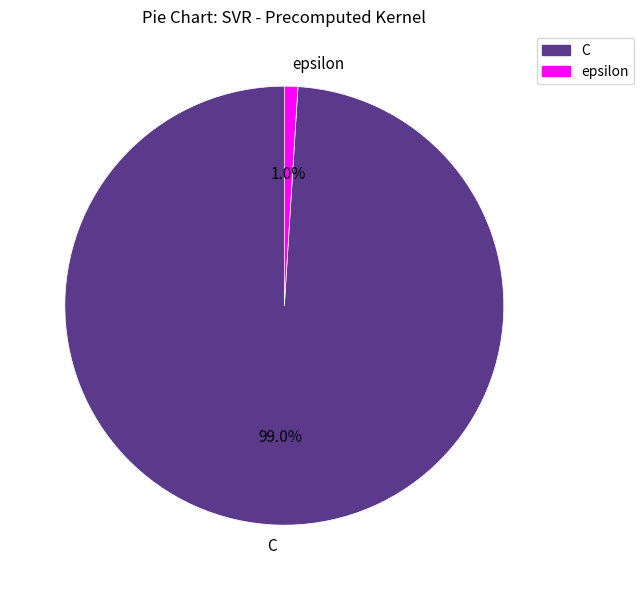

To the nearest percent, what is the combined percentage of epsilon and C?

100%